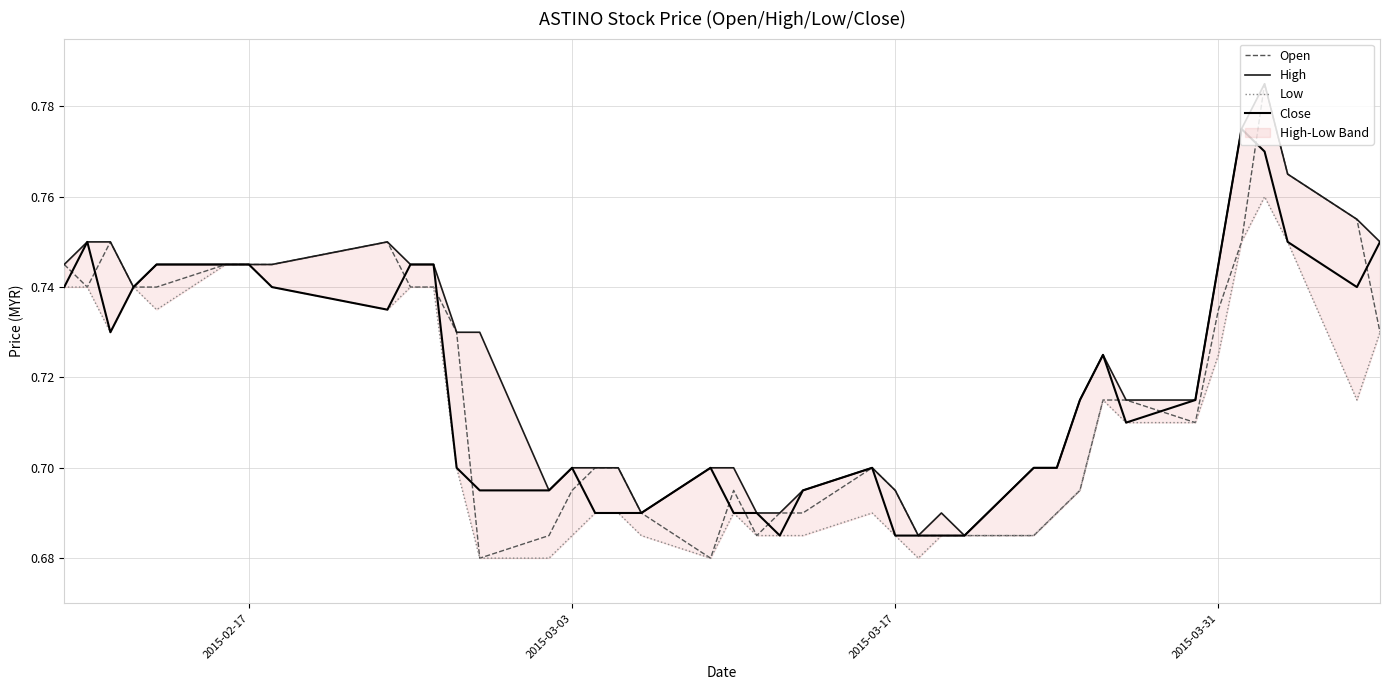

What is the average value of the High series?

0.7